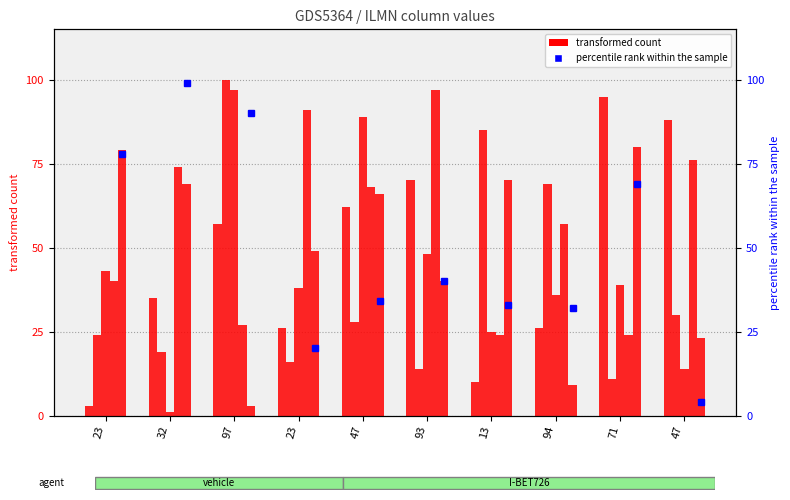

Which label corresponds to the smallest value in the chart?

23